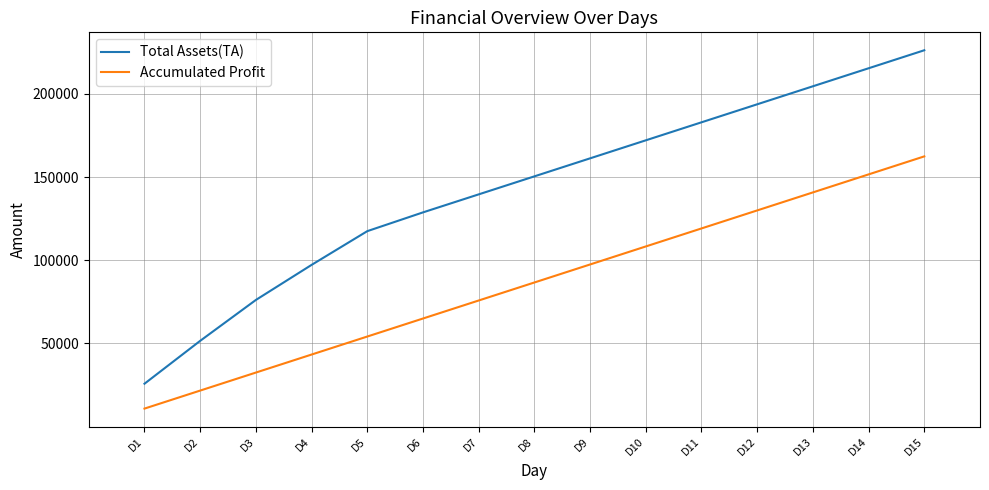

True or false: Accumulated Profit and Total Assets(TA) cross at least once.

False